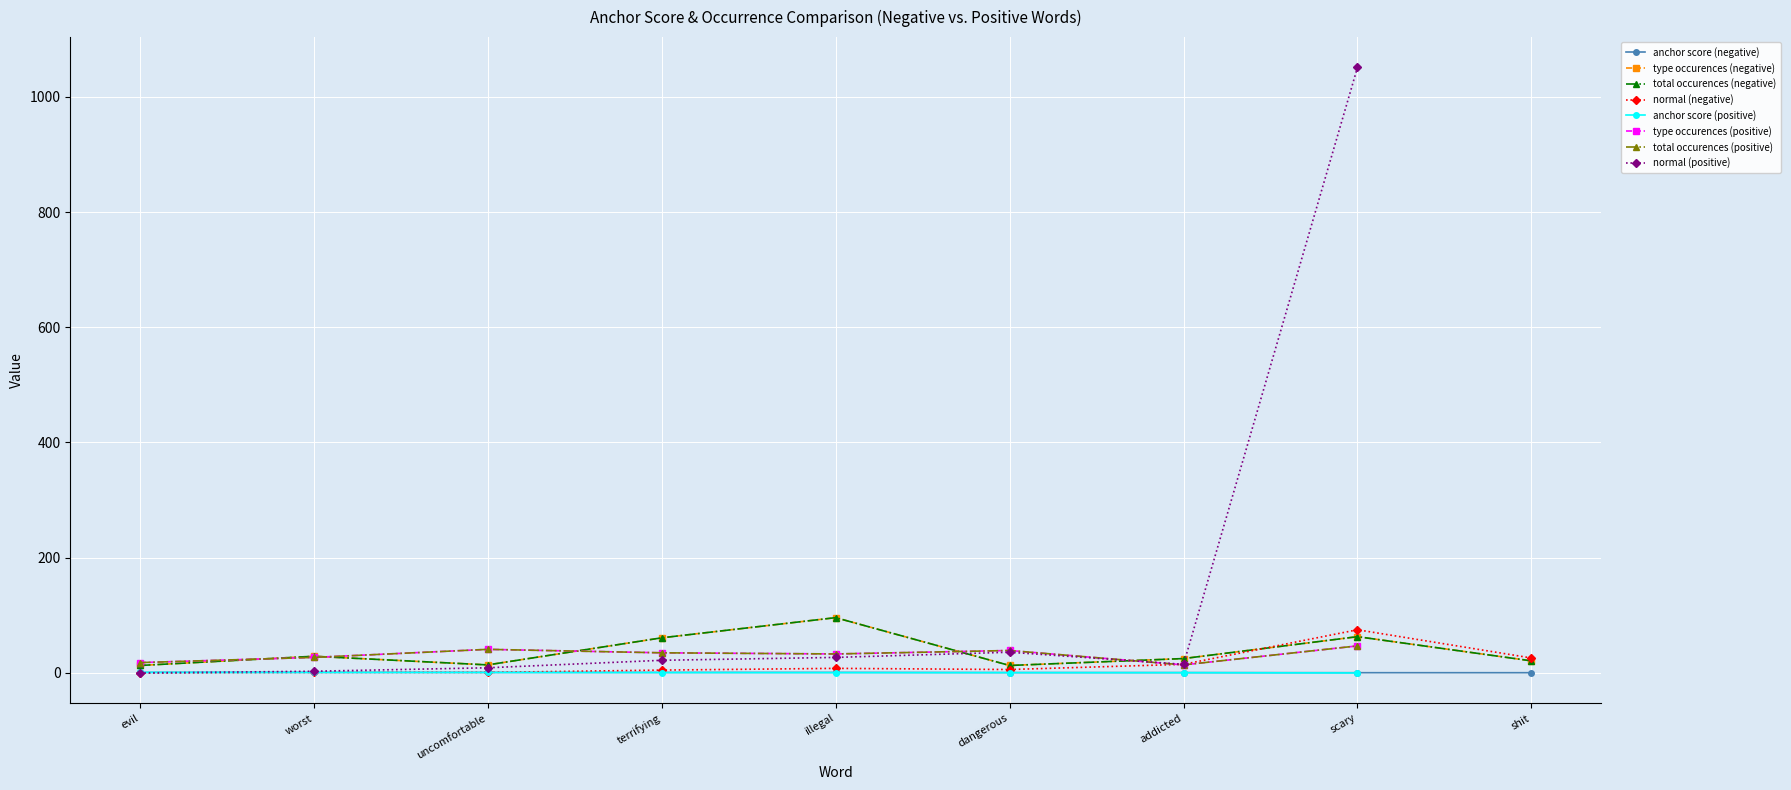

What is the total value across all series at scary?

201.5